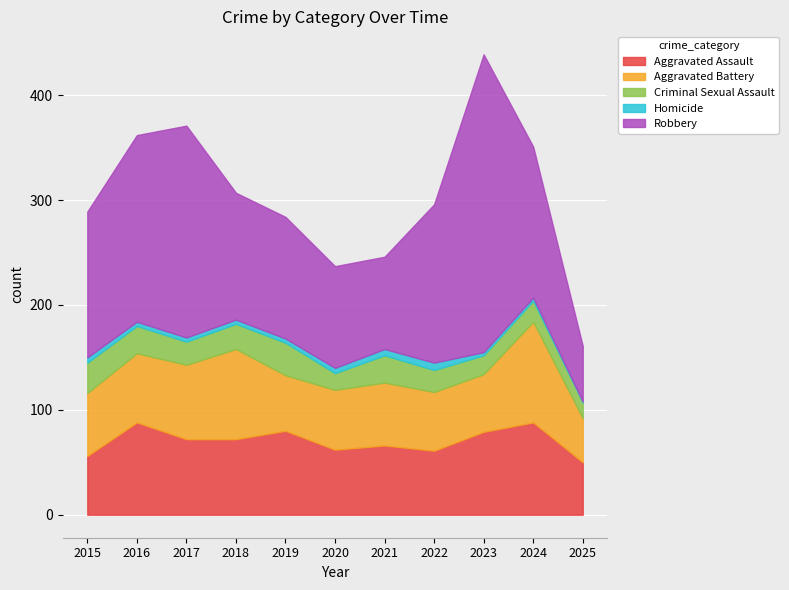

How many data points does each series have?

11